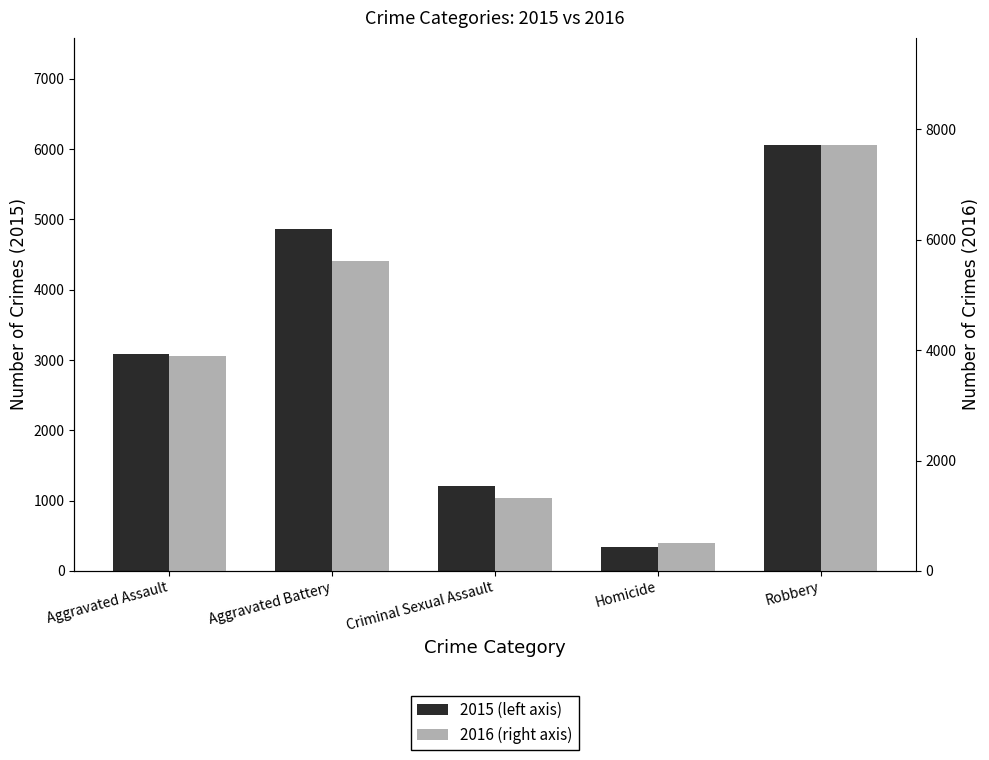

At which category is the sum across all series the highest?

Robbery